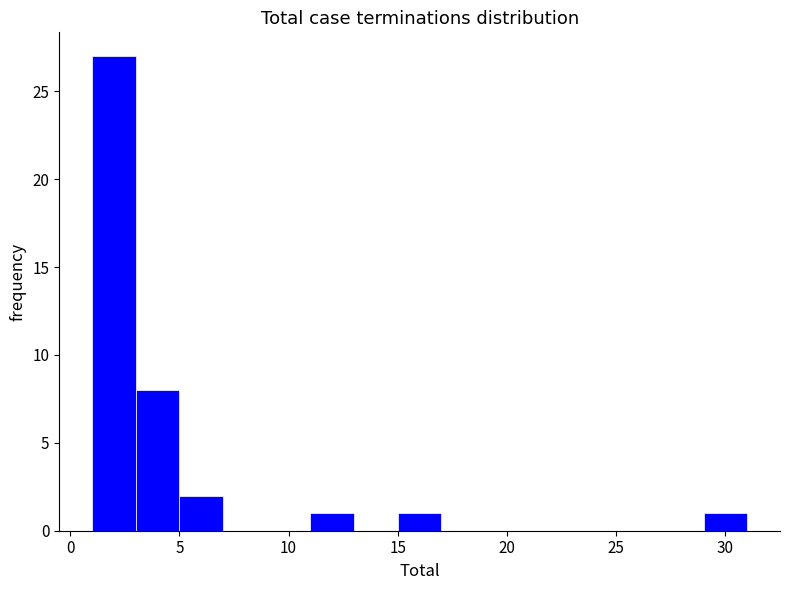

Reading left to right, list every bar in this chart as the range it spans on the x-axis followed by its height. The values are not printed on the chart, so give them approximately, as read against the axis.

1 to 3: 27
3 to 5: 8
5 to 7: 2
7 to 9: 0
9 to 11: 0
11 to 13: 1
13 to 15: 0
15 to 17: 1
17 to 19: 0
19 to 21: 0
21 to 23: 0
23 to 25: 0
25 to 27: 0
27 to 29: 0
29 to 31: 1